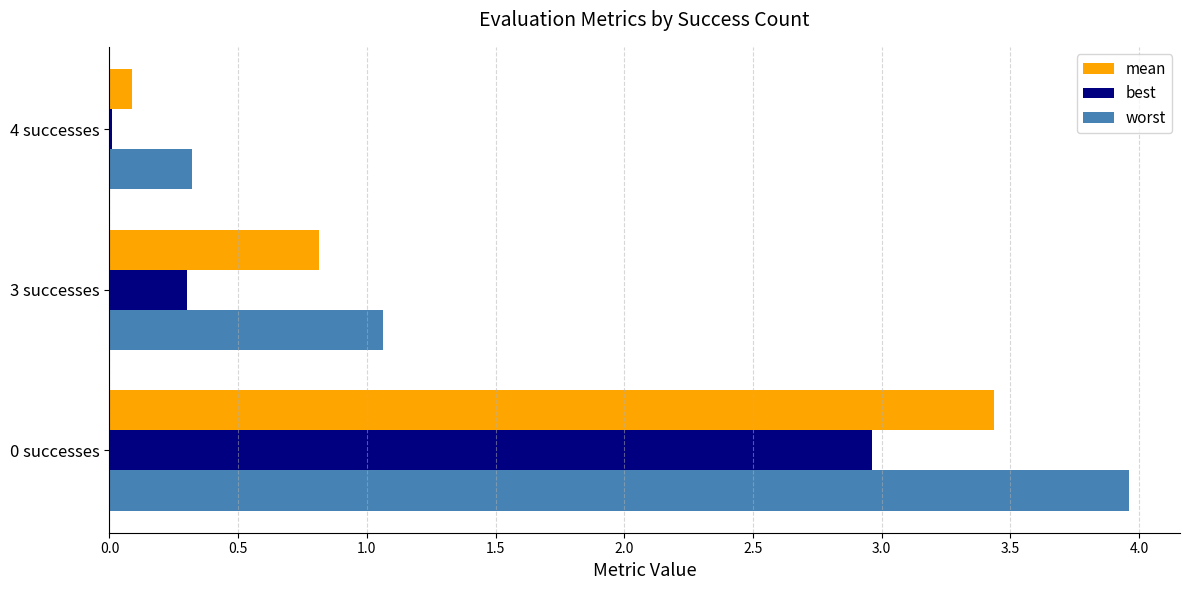

The value of best at 3 successes is 0.3. True or false?

True